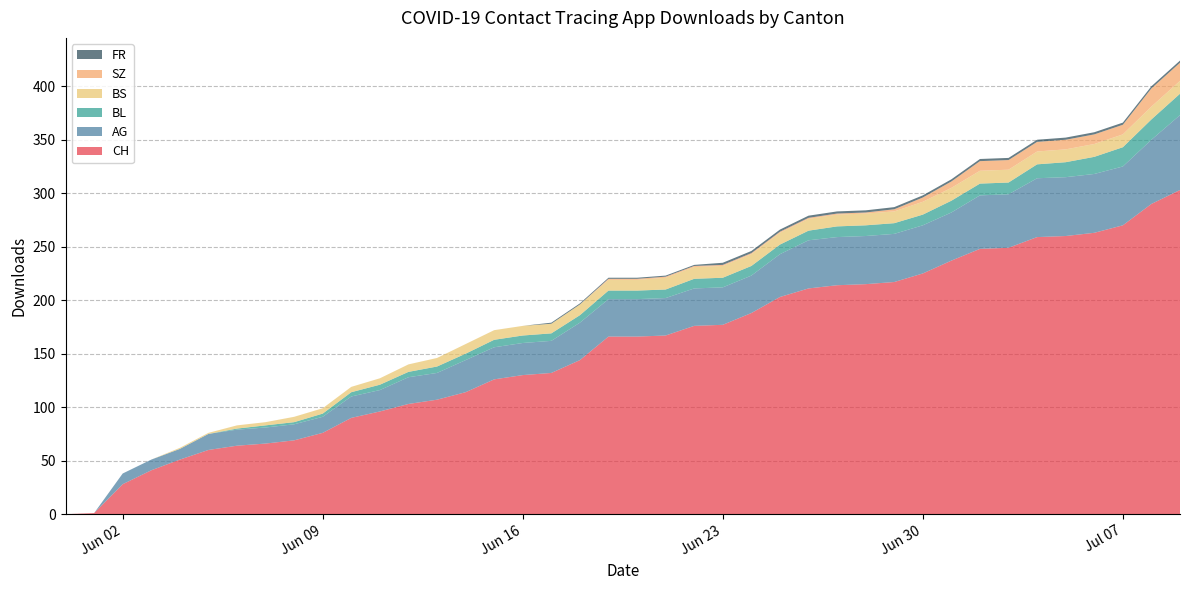

Reading left to right, extract all data points from this chart.

CH: 2020-05-31=0	2020-06-01=1	2020-06-02=28	2020-06-03=41	2020-06-04=51	2020-06-05=60	2020-06-06=64	2020-06-07=66	2020-06-08=69	2020-06-09=76	2020-06-10=90	2020-06-11=96	2020-06-12=103	2020-06-13=107	2020-06-14=114	2020-06-15=126	2020-06-16=130	2020-06-17=132	2020-06-18=144	2020-06-19=166	2020-06-20=166	2020-06-21=167	2020-06-22=176	2020-06-23=177	2020-06-24=188	2020-06-25=203	2020-06-26=211	2020-06-27=214	2020-06-28=215	2020-06-29=217	2020-06-30=225	2020-07-01=237	2020-07-02=248	2020-07-03=249	2020-07-04=259	2020-07-05=260	2020-07-06=263	2020-07-07=270	2020-07-08=290	2020-07-09=303
AG: 2020-05-31=0	2020-06-01=0	2020-06-02=10	2020-06-03=10	2020-06-04=10	2020-06-05=15	2020-06-06=15	2020-06-07=15	2020-06-08=15	2020-06-09=15	2020-06-10=20	2020-06-11=20	2020-06-12=25	2020-06-13=25	2020-06-14=30	2020-06-15=30	2020-06-16=30	2020-06-17=30	2020-06-18=35	2020-06-19=35	2020-06-20=35	2020-06-21=35	2020-06-22=35	2020-06-23=35	2020-06-24=35	2020-06-25=40	2020-06-26=45	2020-06-27=45	2020-06-28=45	2020-06-29=45	2020-06-30=45	2020-07-01=45	2020-07-02=50	2020-07-03=50	2020-07-04=55	2020-07-05=55	2020-07-06=55	2020-07-07=55	2020-07-08=60	2020-07-09=70
BL: 2020-05-31=0	2020-06-01=0	2020-06-02=0	2020-06-03=0	2020-06-04=0	2020-06-05=0	2020-06-06=1	2020-06-07=2	2020-06-08=2	2020-06-09=3	2020-06-10=4	2020-06-11=5	2020-06-12=5	2020-06-13=6	2020-06-14=6	2020-06-15=7	2020-06-16=7	2020-06-17=7	2020-06-18=7	2020-06-19=8	2020-06-20=8	2020-06-21=8	2020-06-22=9	2020-06-23=9	2020-06-24=9	2020-06-25=9	2020-06-26=9	2020-06-27=10	2020-06-28=10	2020-06-29=10	2020-06-30=10	2020-07-01=11	2020-07-02=11	2020-07-03=11	2020-07-04=13	2020-07-05=14	2020-07-06=16	2020-07-07=18	2020-07-08=19	2020-07-09=20
BS: 2020-05-31=0	2020-06-01=0	2020-06-02=0	2020-06-03=0	2020-06-04=1	2020-06-05=1	2020-06-06=3	2020-06-07=3	2020-06-08=5	2020-06-09=5	2020-06-10=5	2020-06-11=6	2020-06-12=7	2020-06-13=8	2020-06-14=9	2020-06-15=9	2020-06-16=9	2020-06-17=9	2020-06-18=10	2020-06-19=10	2020-06-20=10	2020-06-21=11	2020-06-22=11	2020-06-23=11	2020-06-24=11	2020-06-25=11	2020-06-26=11	2020-06-27=11	2020-06-28=11	2020-06-29=11	2020-06-30=12	2020-07-01=12	2020-07-02=12	2020-07-03=12	2020-07-04=12	2020-07-05=12	2020-07-06=12	2020-07-07=12	2020-07-08=12	2020-07-09=12
SZ: 2020-05-31=0	2020-06-01=0	2020-06-02=0	2020-06-03=0	2020-06-04=0	2020-06-05=0	2020-06-06=0	2020-06-07=0	2020-06-08=0	2020-06-09=0	2020-06-10=0	2020-06-11=0	2020-06-12=0	2020-06-13=0	2020-06-14=0	2020-06-15=0	2020-06-16=0	2020-06-17=0	2020-06-18=0	2020-06-19=1	2020-06-20=1	2020-06-21=1	2020-06-22=1	2020-06-23=1	2020-06-24=1	2020-06-25=1	2020-06-26=1	2020-06-27=1	2020-06-28=1	2020-06-29=2	2020-06-30=4	2020-07-01=6	2020-07-02=9	2020-07-03=9	2020-07-04=9	2020-07-05=9	2020-07-06=9	2020-07-07=9	2020-07-08=17	2020-07-09=17
FR: 2020-05-31=0	2020-06-01=0	2020-06-02=0	2020-06-03=0	2020-06-04=0	2020-06-05=0	2020-06-06=0	2020-06-07=0	2020-06-08=0	2020-06-09=0	2020-06-10=0	2020-06-11=0	2020-06-12=0	2020-06-13=0	2020-06-14=0	2020-06-15=0	2020-06-16=0	2020-06-17=1	2020-06-18=1	2020-06-19=1	2020-06-20=1	2020-06-21=1	2020-06-22=1	2020-06-23=2	2020-06-24=2	2020-06-25=2	2020-06-26=2	2020-06-27=2	2020-06-28=2	2020-06-29=2	2020-06-30=2	2020-07-01=2	2020-07-02=2	2020-07-03=2	2020-07-04=2	2020-07-05=2	2020-07-06=2	2020-07-07=2	2020-07-08=2	2020-07-09=2